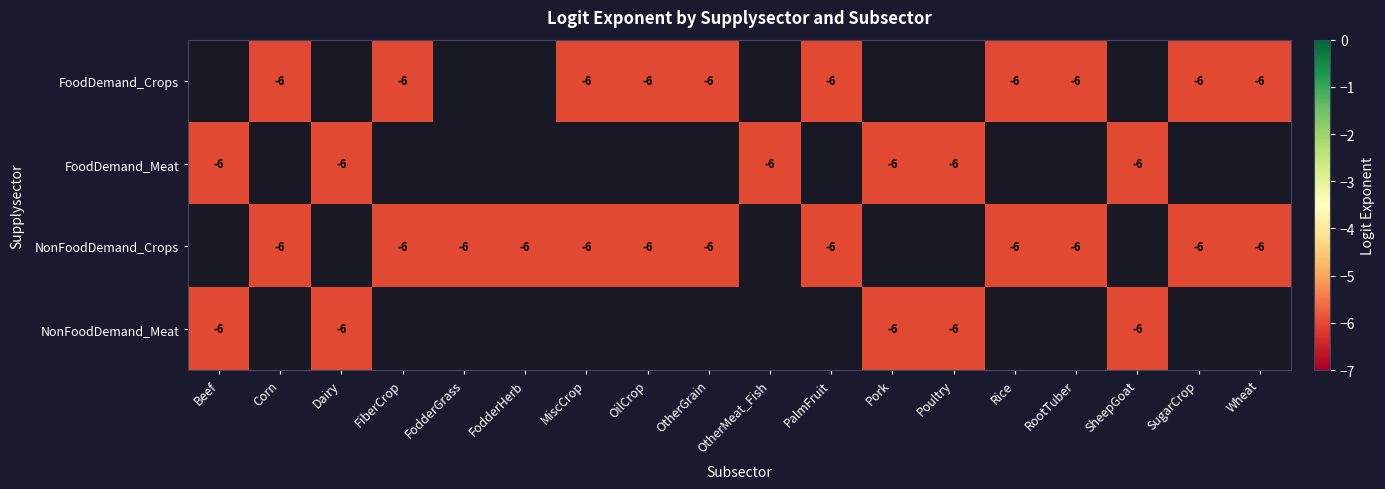

Rank the series by their average value, from highest to lowest.

FoodDemand_Crops, FoodDemand_Meat, NonFoodDemand_Crops, NonFoodDemand_Meat